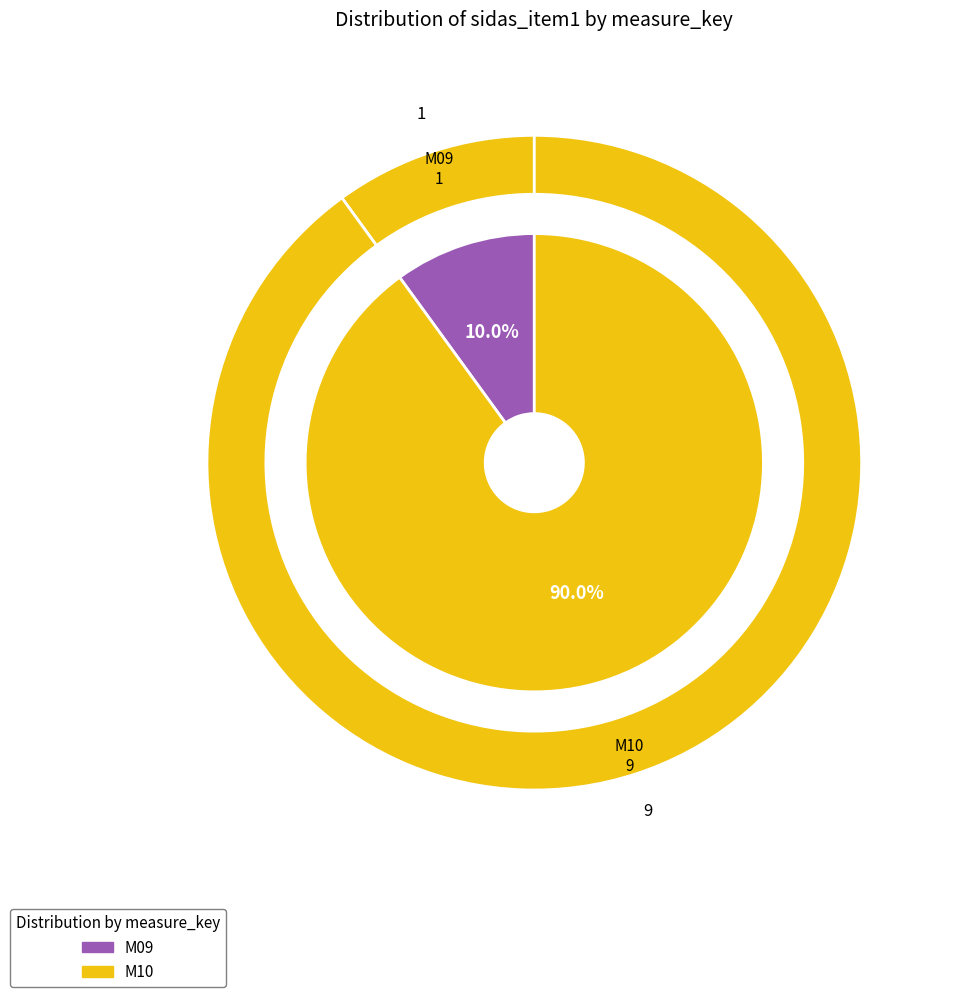

Is the sum of M09 and M10 greater than half?

Yes